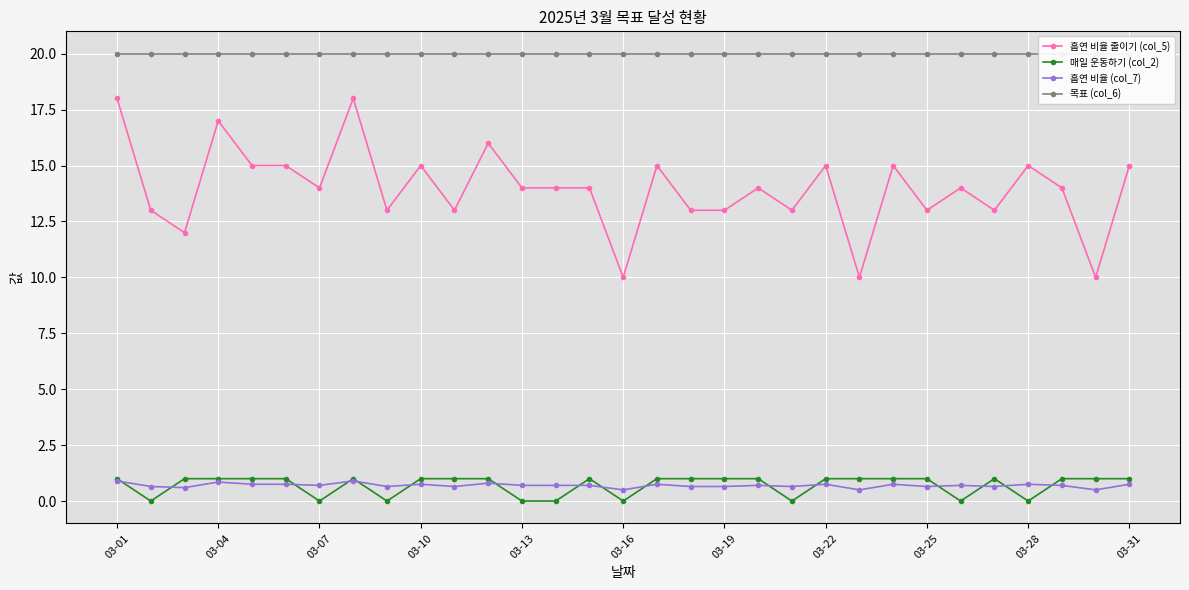

At how many categories does at least one series exceed 11?

31